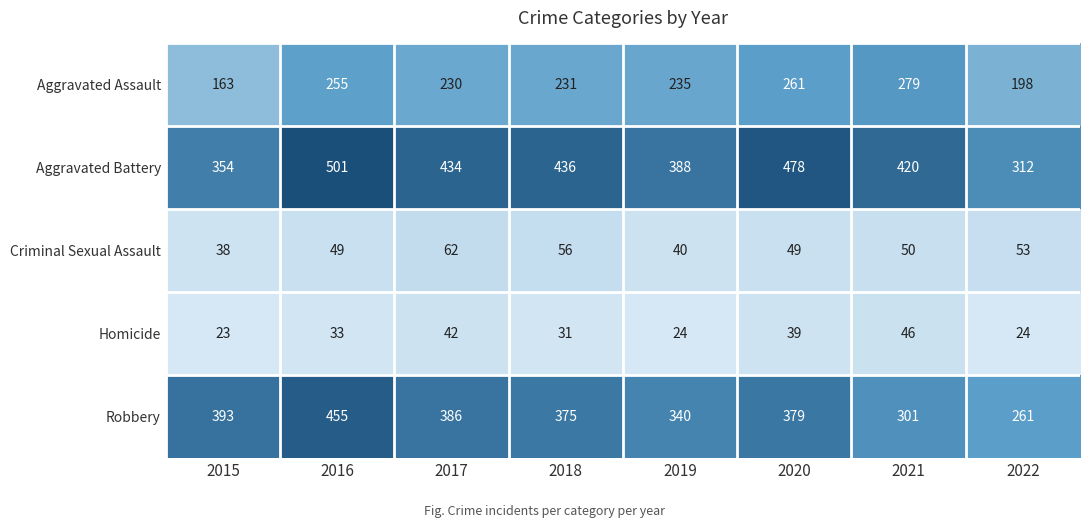

Between 2018 and 2021, which series saw the biggest shift?

Robbery